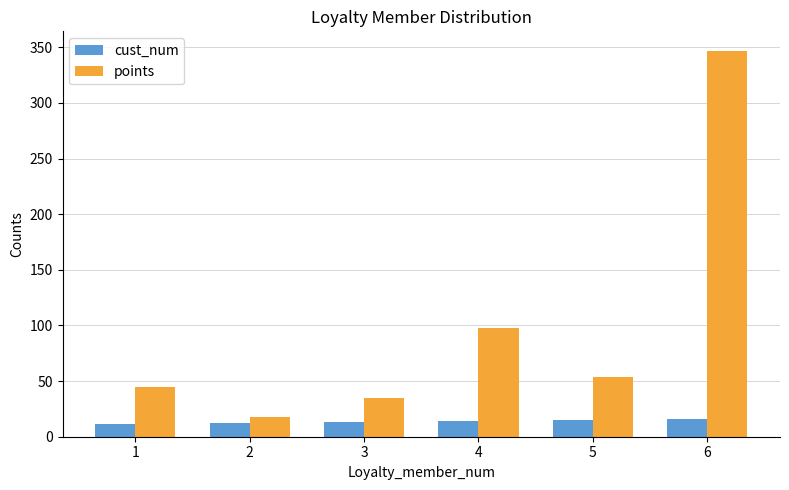

How many data points in points are less than 54?

3